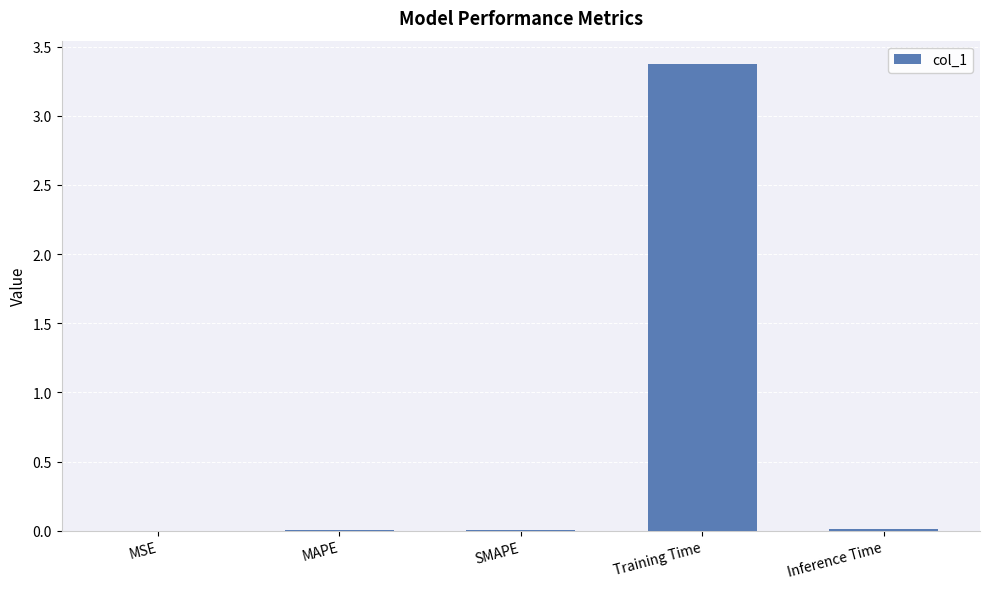

Which has a higher value, Inference Time or Training Time?

Training Time